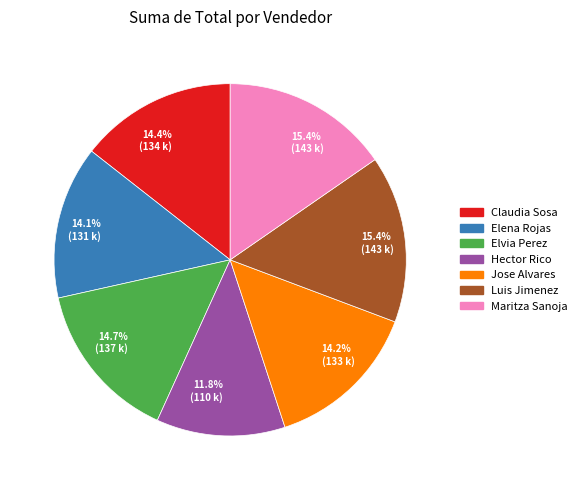

Approximately how many times larger is the value at Elvia Perez compared to Elena Rojas?

1.0